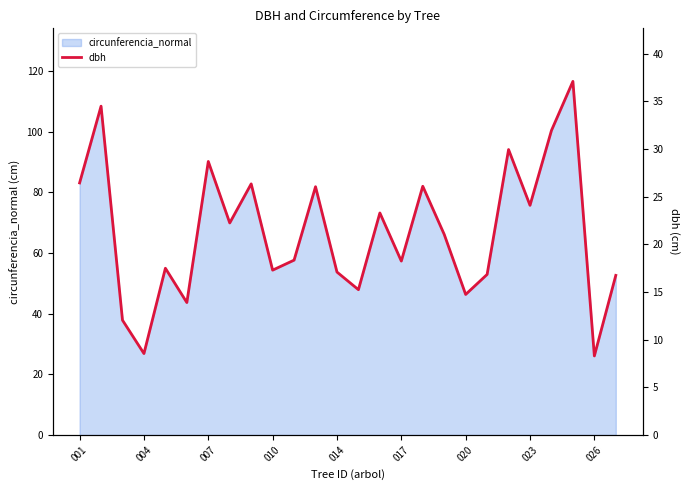

What is the lowest value of the circunferencia_normal series?

26.1